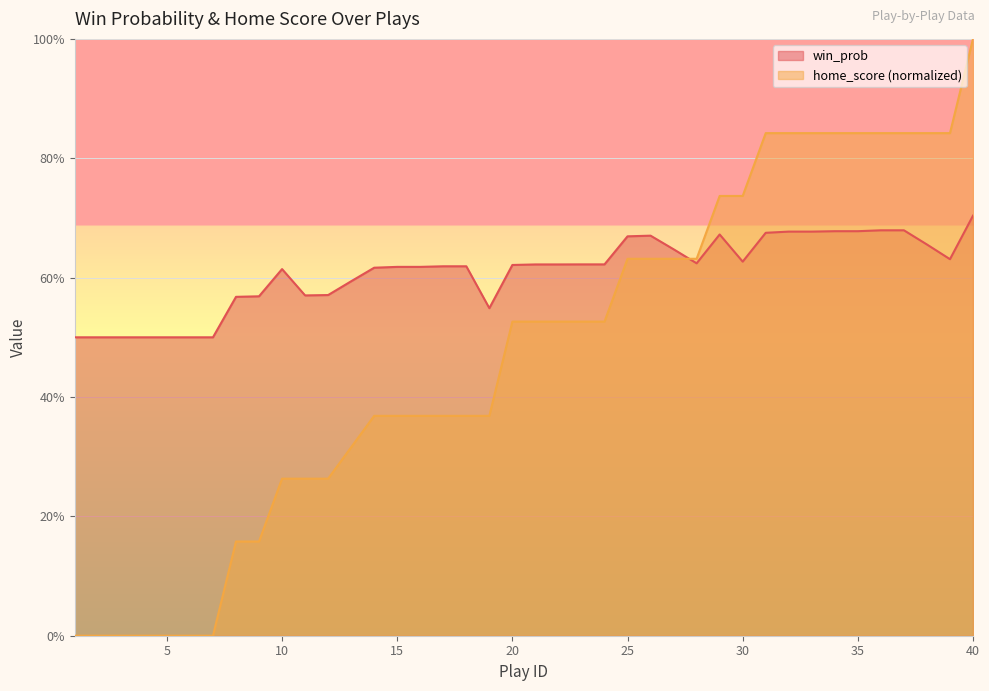

Which series has the widest spread of values?

home_score (normalized)